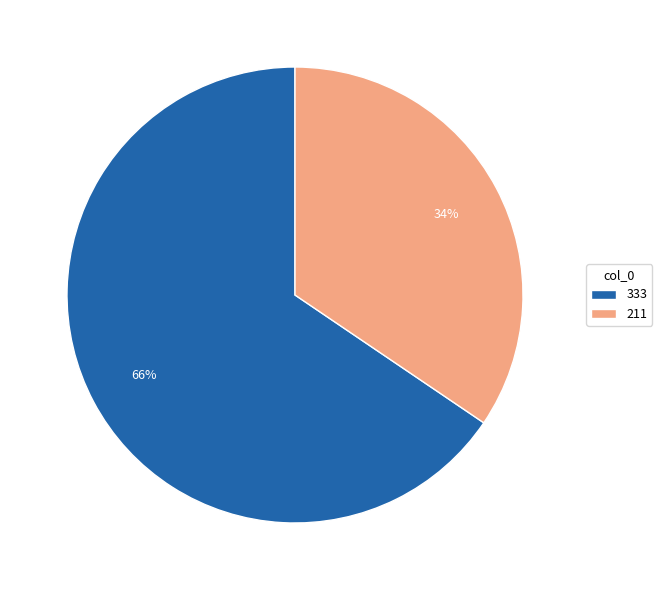

Is it true that 333 is 59% of the pie?

False